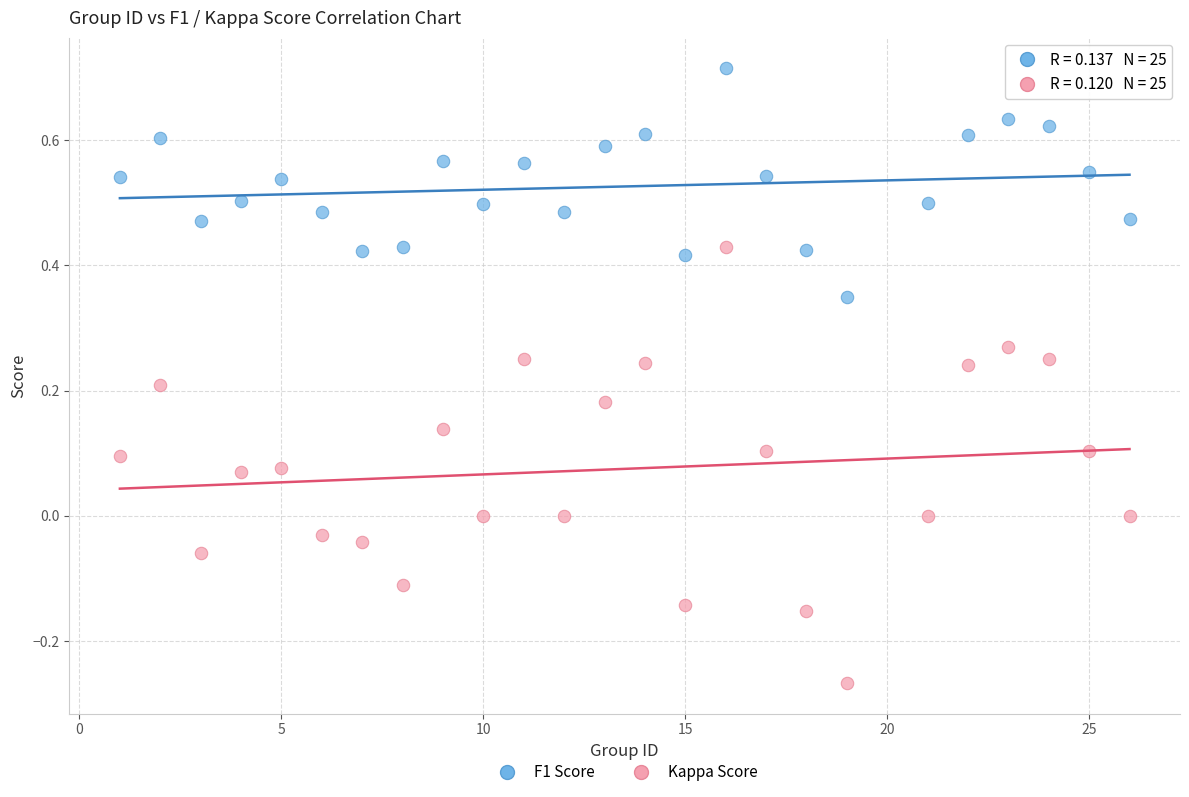

Which series contains the highest Y value?

F1 Score